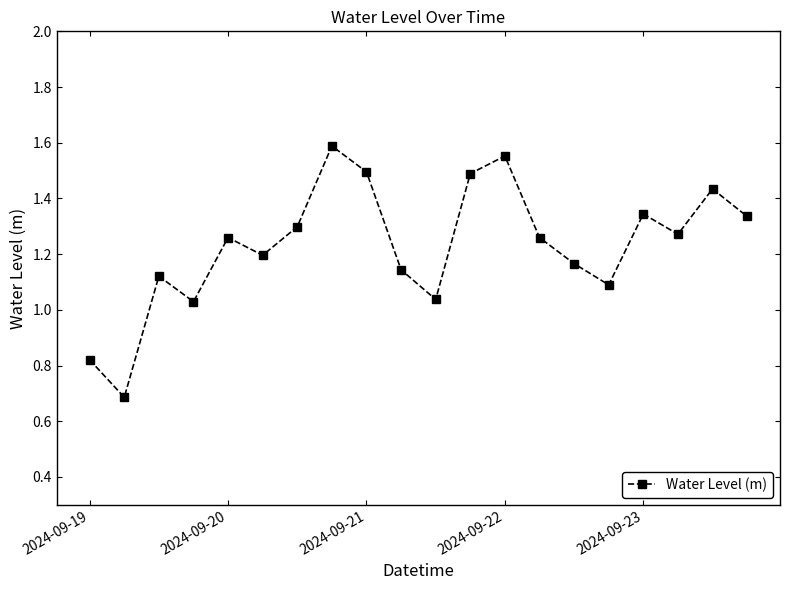

What is the difference between the second highest and minimum values?

0.9